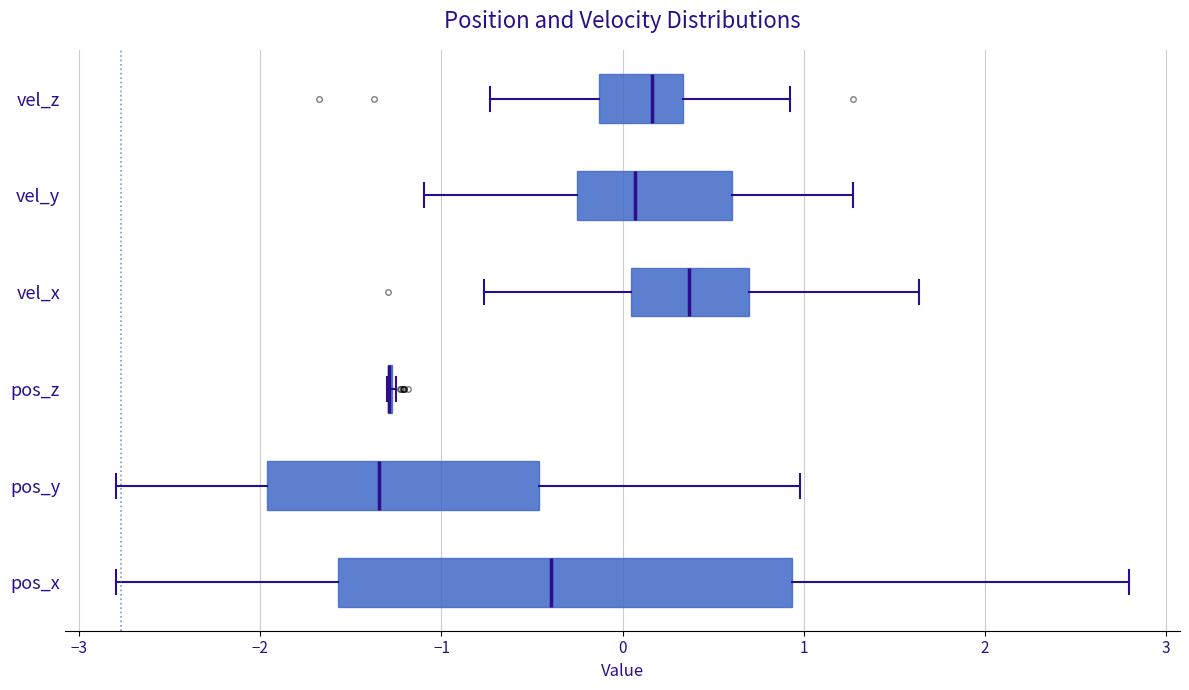

Reading bottom to top, transcribe this box plot: for each box, give where its median line is, the range the box spans, and where its two whiskers end, as read against the x-axis. The values are not printed on the chart, so give them approximately, as read against the axis.

pos_x: median -0.4, box -1.6 to 0.9, whiskers -2.8 to 2.8
pos_y: median -1.3, box -2.0 to -0.5, whiskers -2.8 to 1.0
pos_z: box collapsed to a line at -1.3, whiskers -1.3 to -1.3
vel_x: median 0.4, box 0.0 to 0.7, whiskers -0.8 to 1.6
vel_y: median 0.1, box -0.3 to 0.6, whiskers -1.1 to 1.3
vel_z: median 0.2, box -0.1 to 0.3, whiskers -0.7 to 0.9